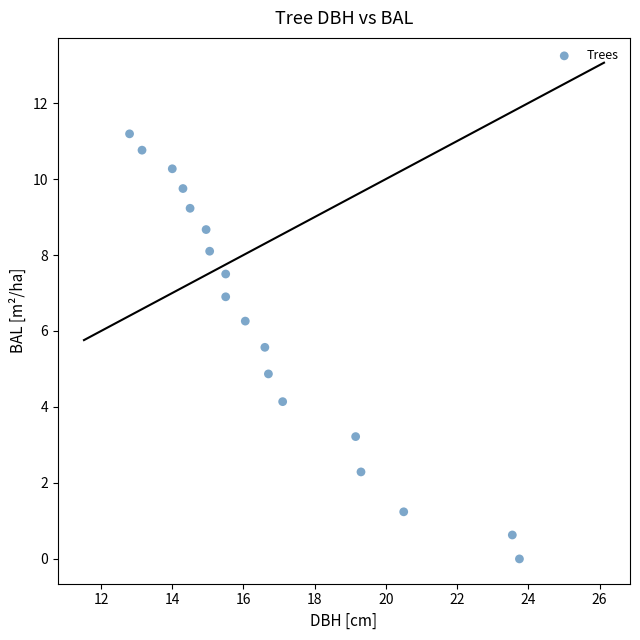

What is the range of X values (max minus min)?

10.9